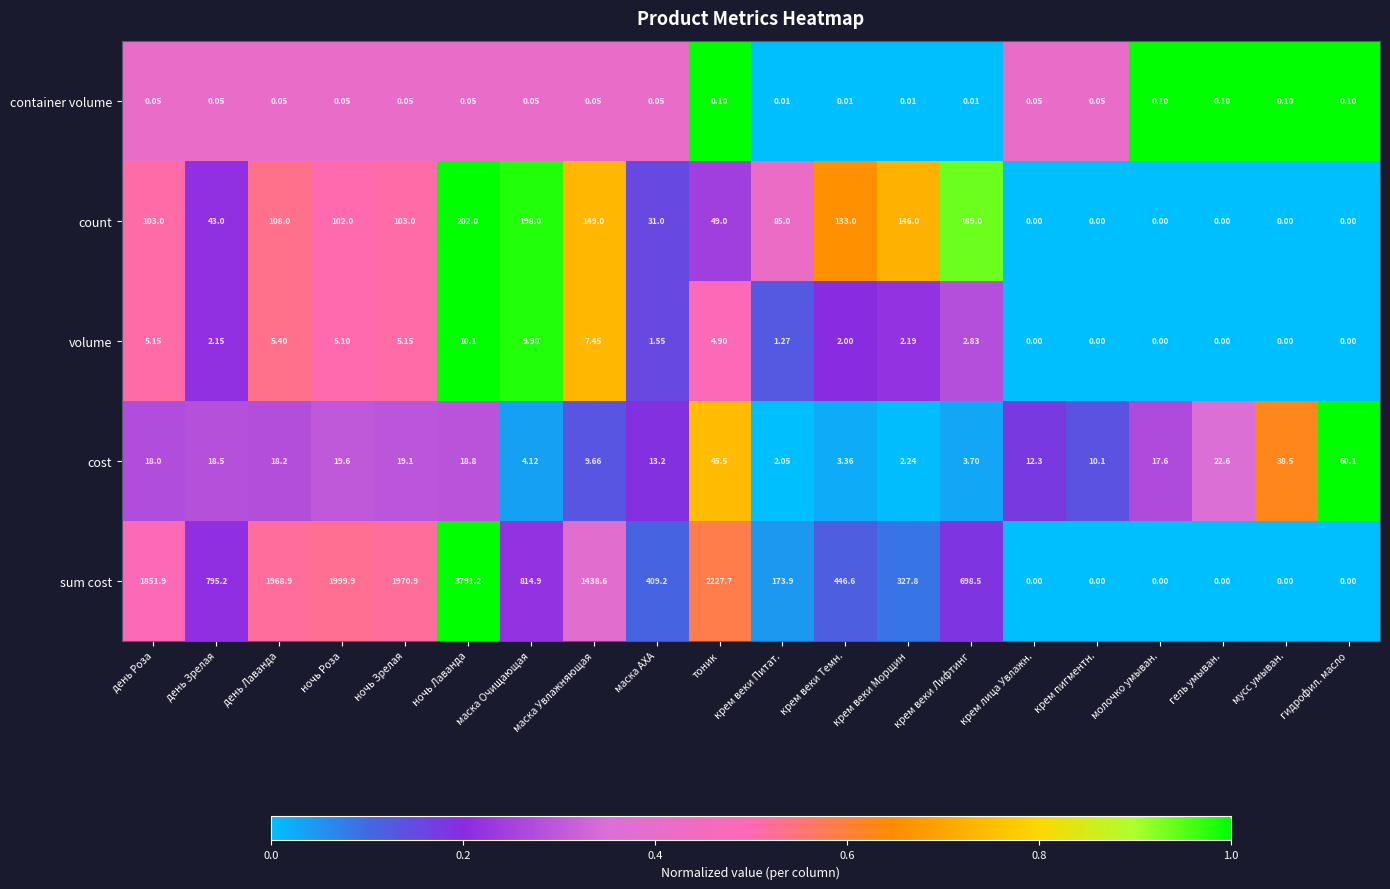

Which series has the largest total across all categories?

sum cost